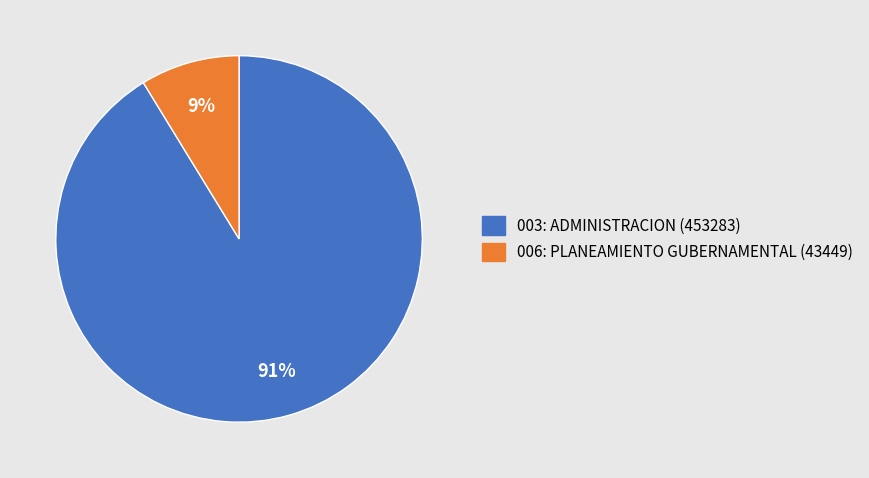

Which slice is the smallest?

006: PLANEAMIENTO GUBERNAMENTAL